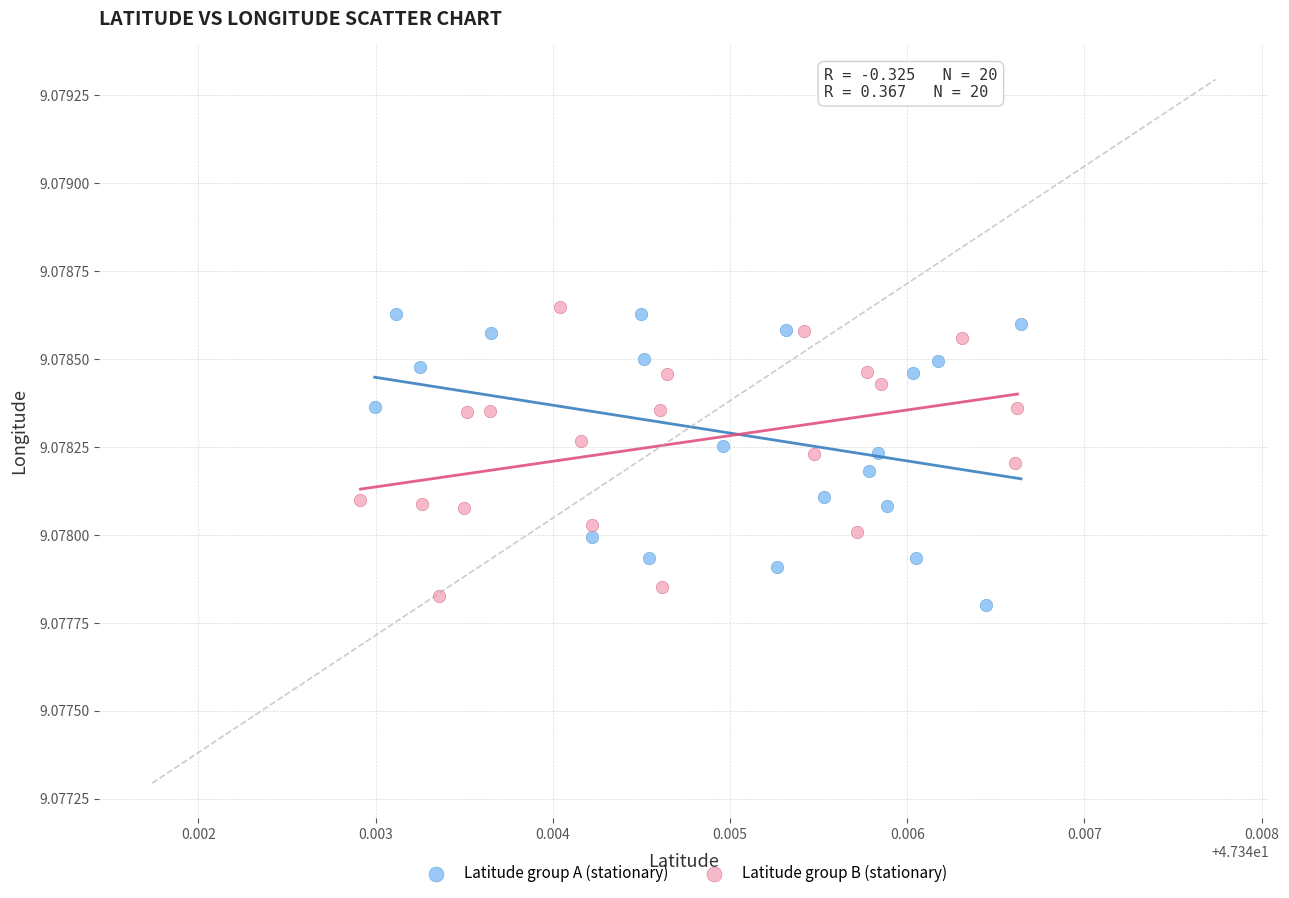

What are all the series names shown in the legend?

Latitude group A (stationary), Latitude group B (stationary)